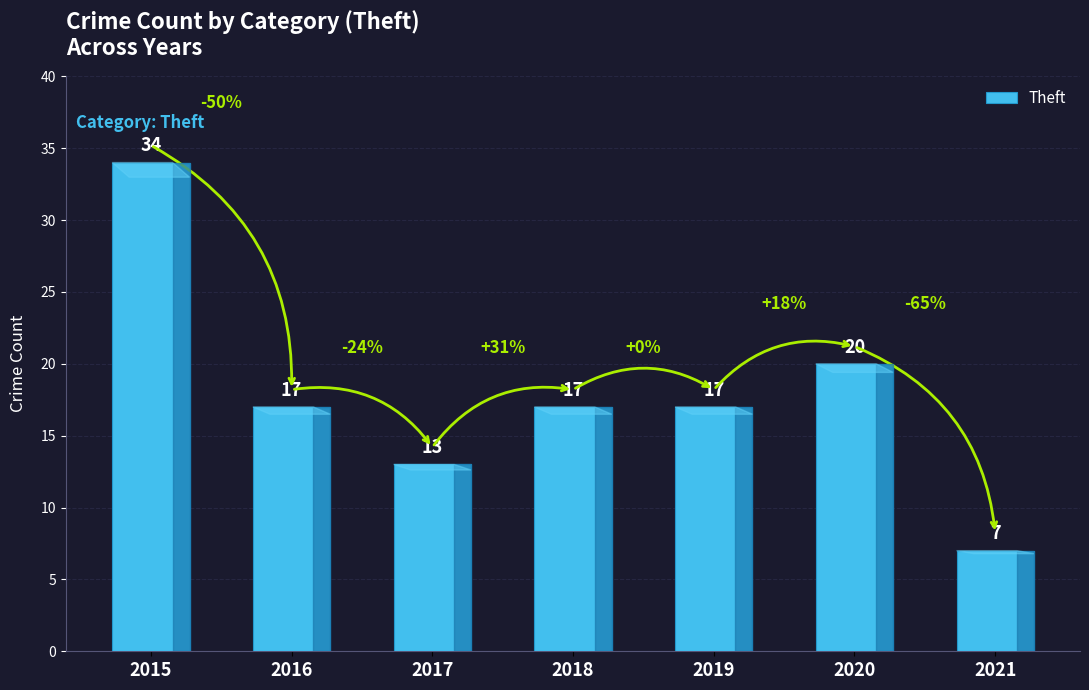

Approximately how many times larger is the value at 2020 compared to 2019?

1.2